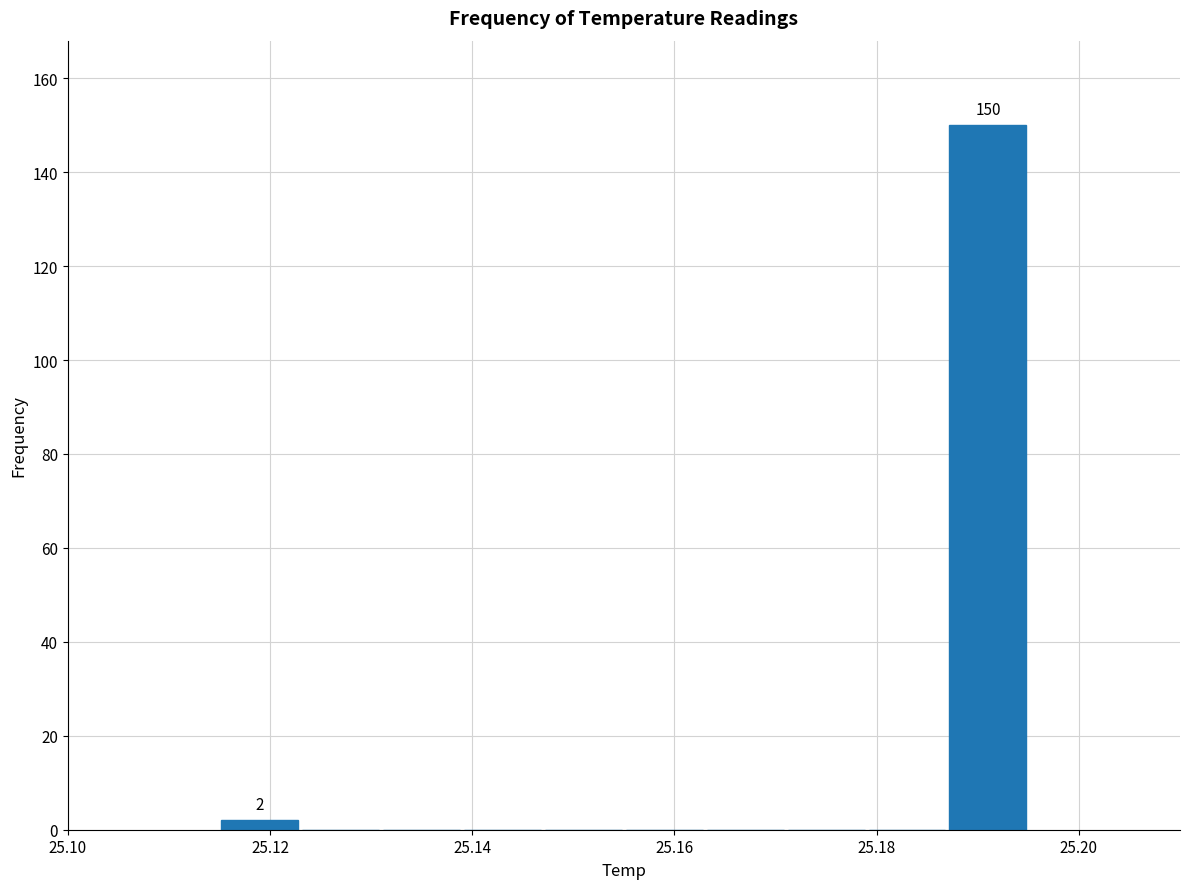

Over which range of the x-axis is the bar tallest?

25.187 to 25.195